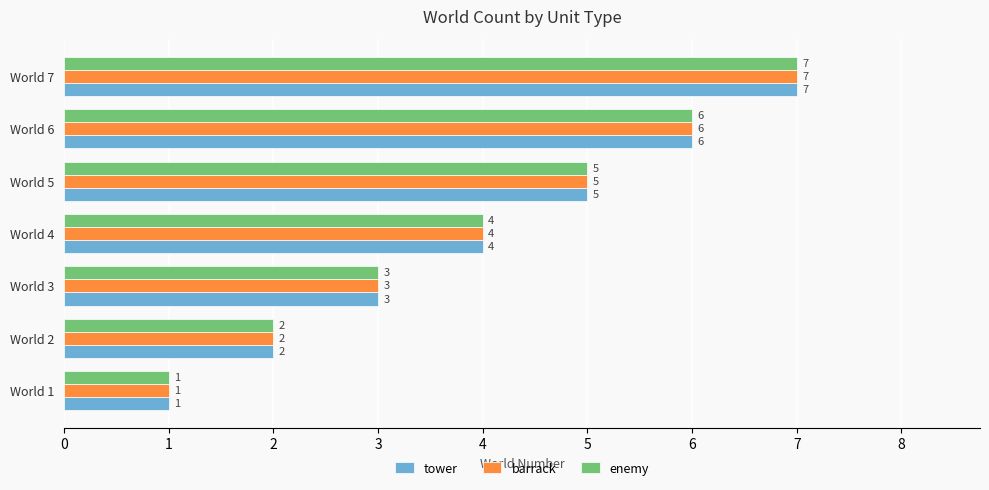

At which category is the sum across all series the highest?

World 7